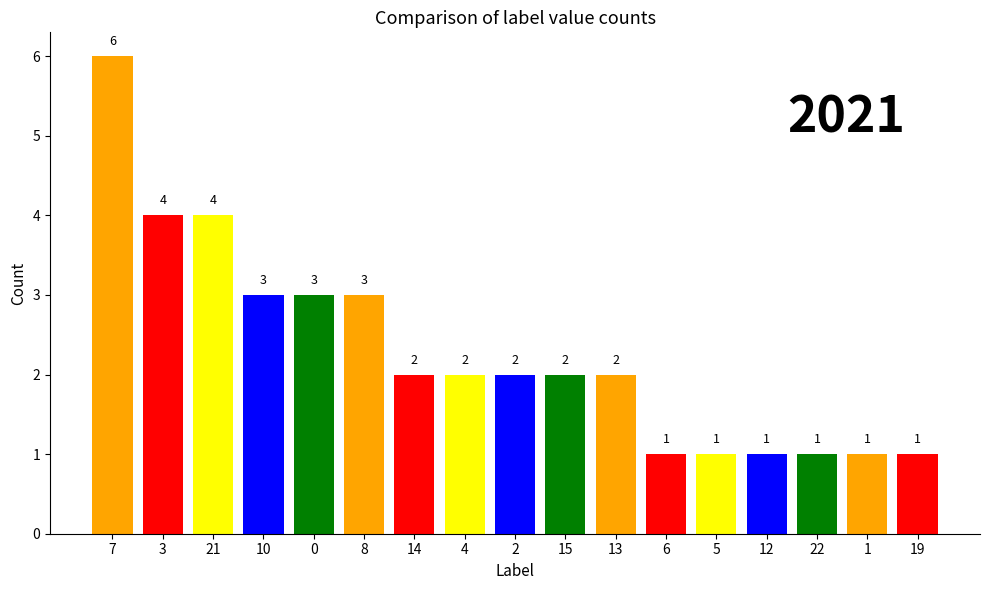

What is the approximate value at 12?

1